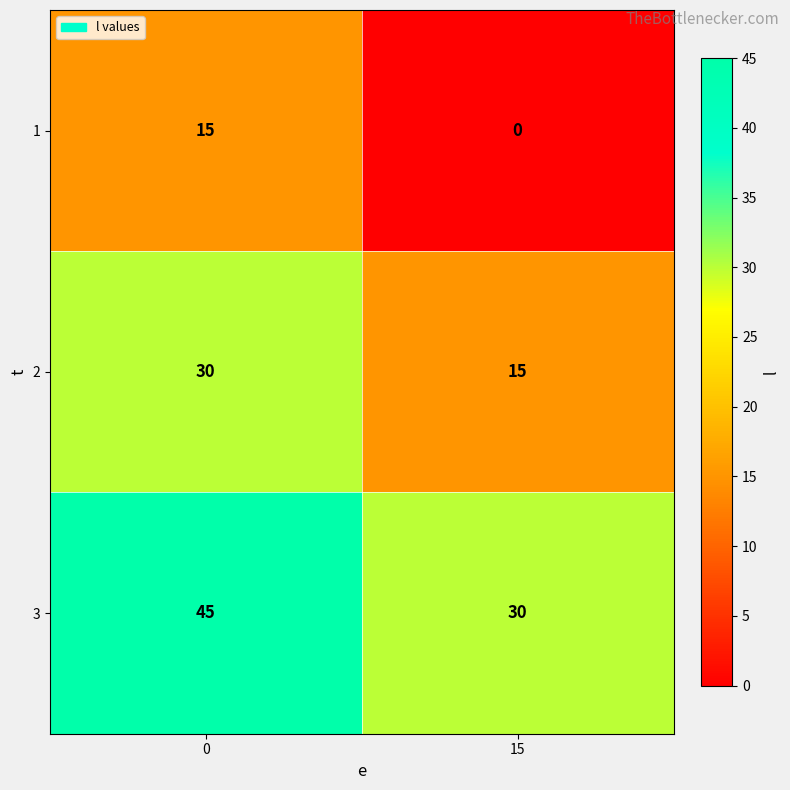

What is the sum of the 2 values at 0 and 15?

45